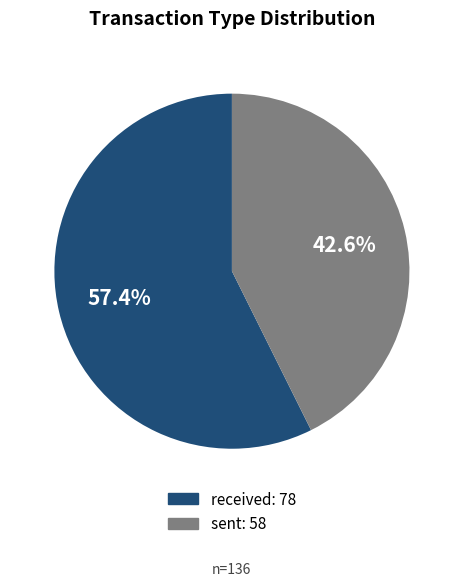

Combined, do received and sent account for over 50%?

Yes